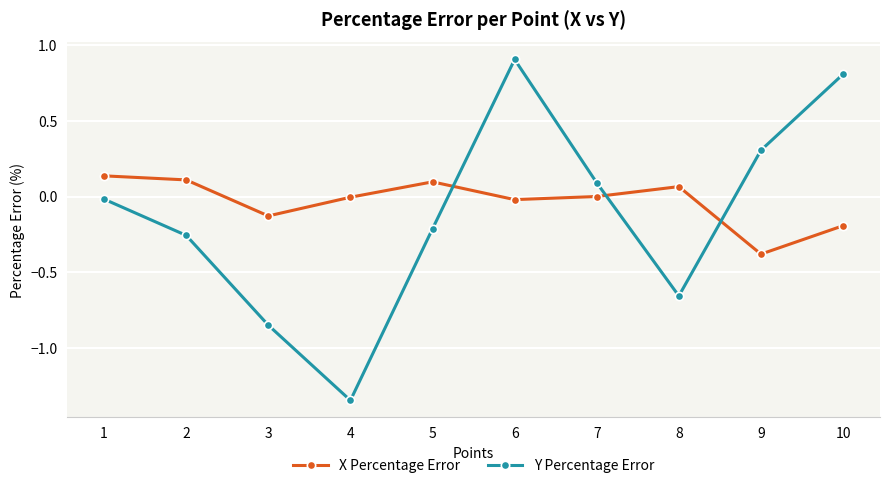

What is the difference between the maximum and minimum values in the X Percentage Error series?

0.5